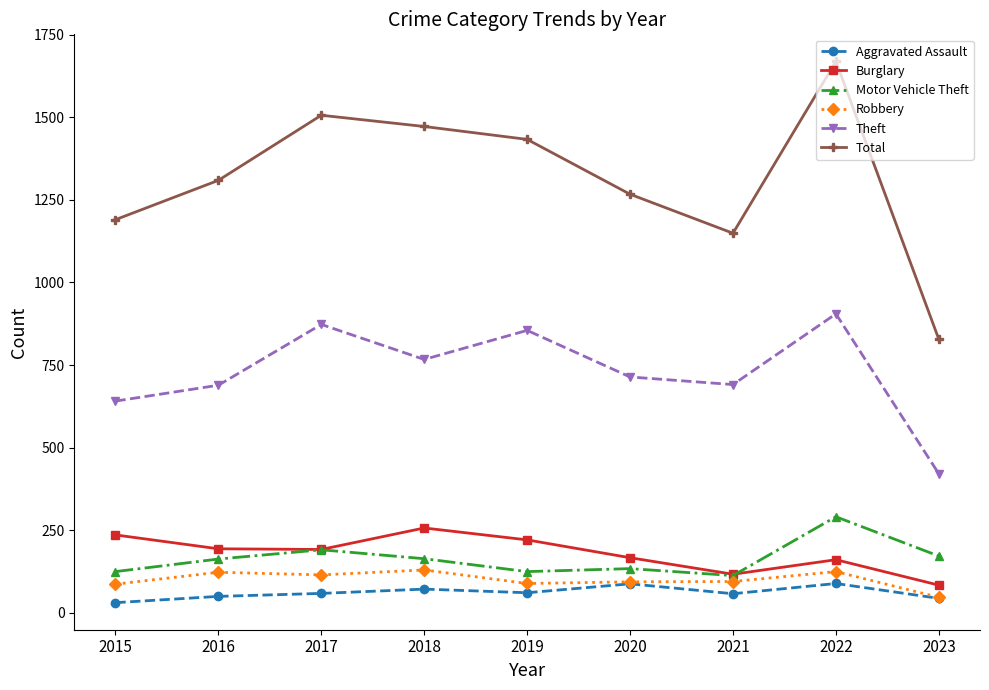

In Theft, how many points are lower than both neighbors (excluding endpoints)?

2